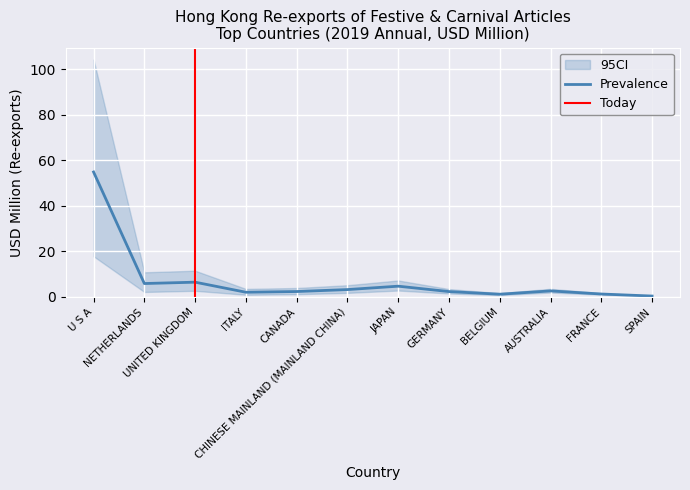

What is the maximum value for Prevalence?

54.9